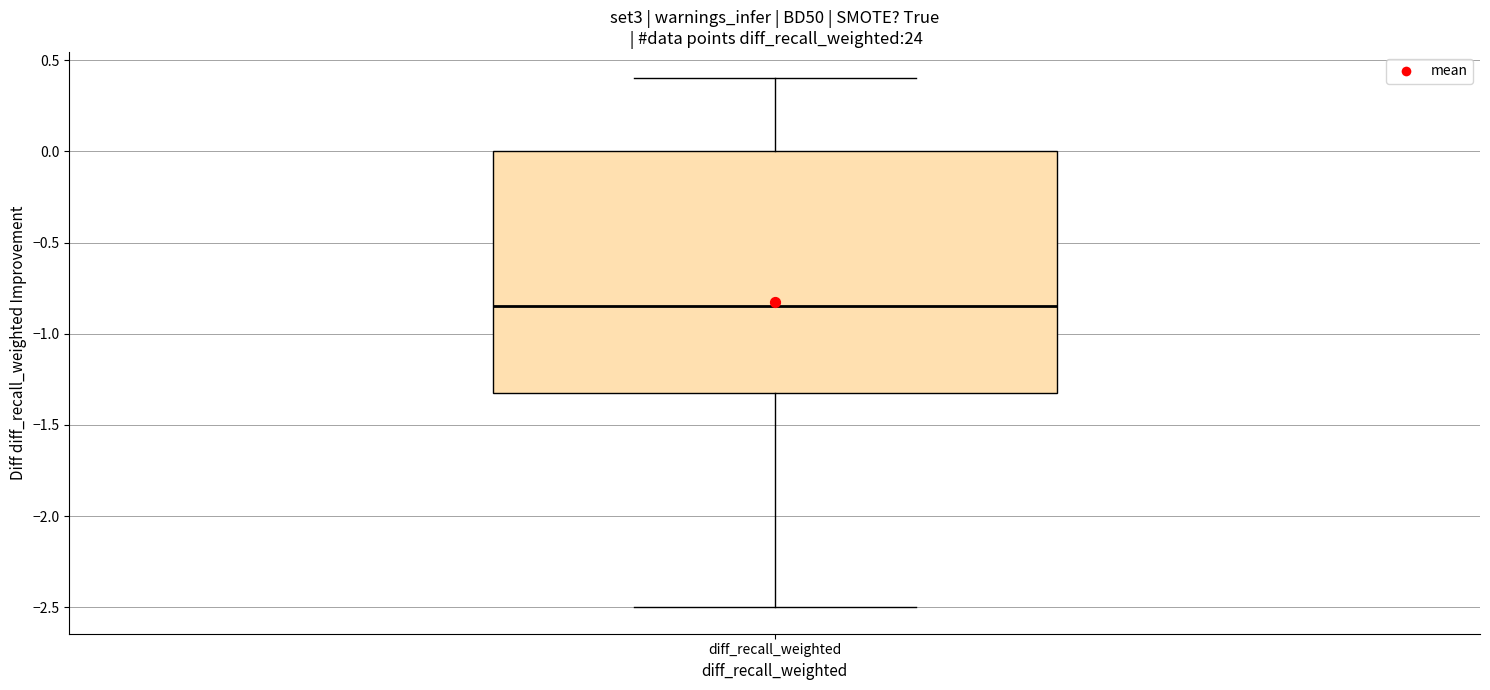

Read this box plot against the y-axis: the position of the median line, the range covered by the box, and the ends of both whiskers. The values are not printed on the chart, so give them approximately, as read against the axis.

median -0.85, box -1.30 to 0.00, whiskers -2.50 to 0.40